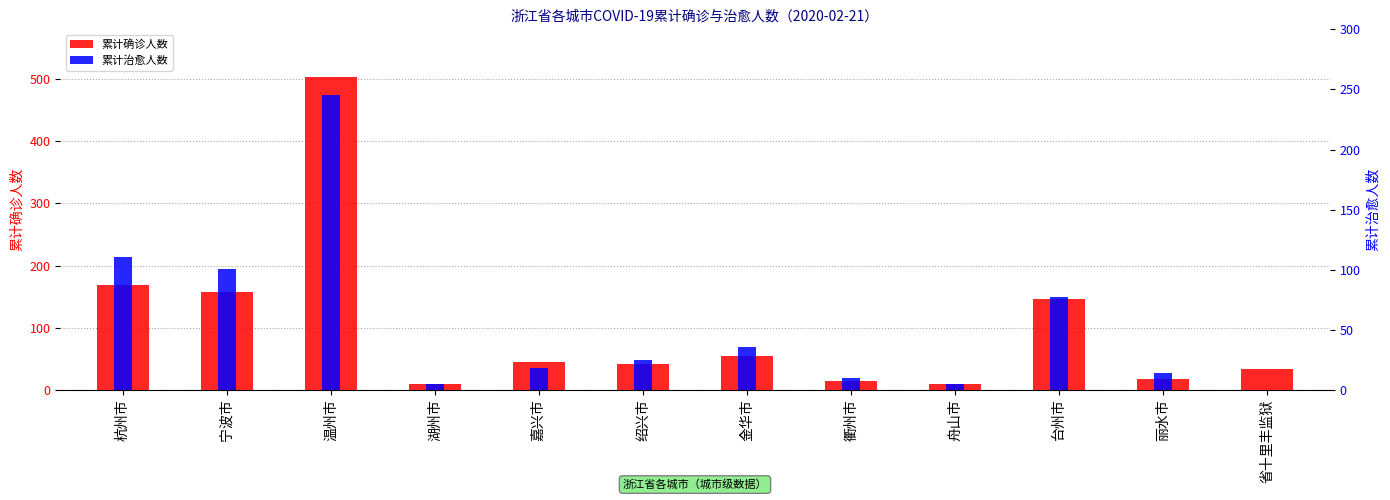

Reading left to right, what are all the values shown in this chart?

累计确诊人数: 杭州市=169	宁波市=157	温州市=504	湖州市=10	嘉兴市=45	绍兴市=42	金华市=55	衢州市=14	舟山市=10	台州市=146	丽水市=17	省十里丰监狱=34
累计治愈人数: 杭州市=111	宁波市=101	温州市=245	湖州市=5	嘉兴市=18	绍兴市=25	金华市=36	衢州市=10	舟山市=5	台州市=77	丽水市=14	省十里丰监狱=0